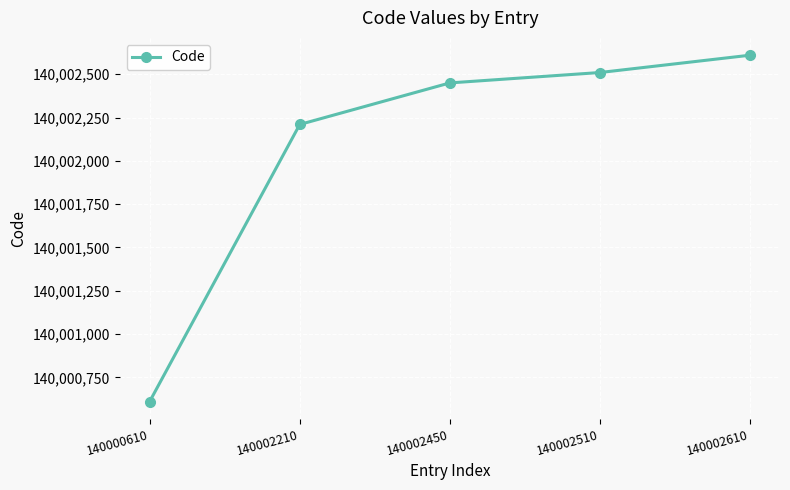

The value at 140002210 is 245207879. True or false?

False